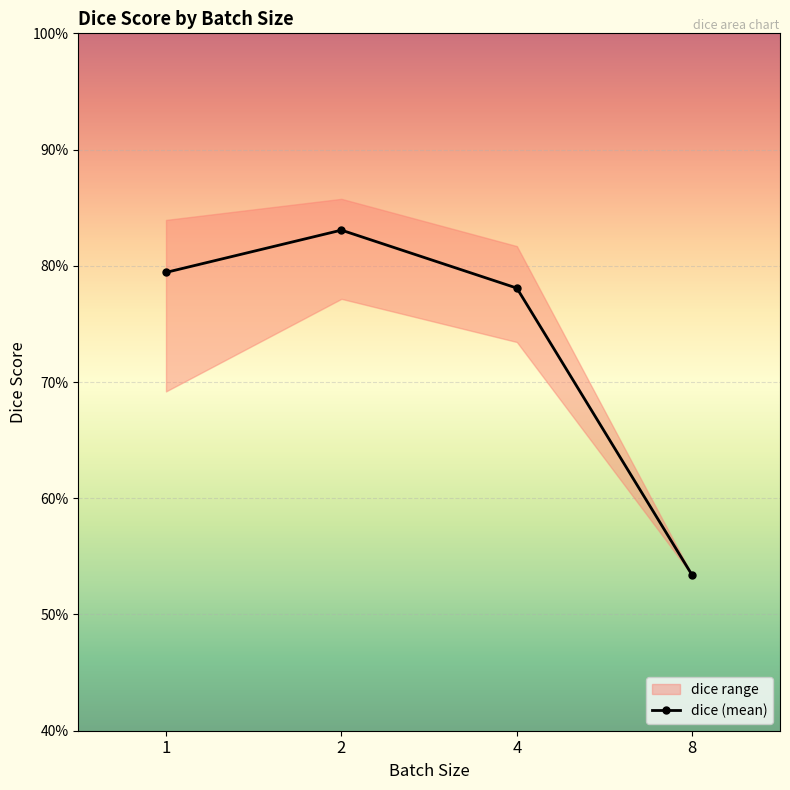

At which category does the data reach its first local peak?

2